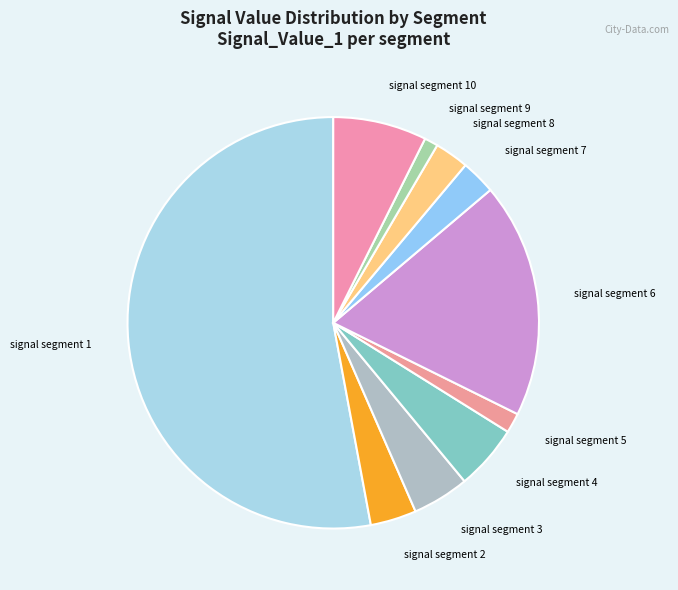

Is it true that signal segment 5 is 10% of the pie?

False